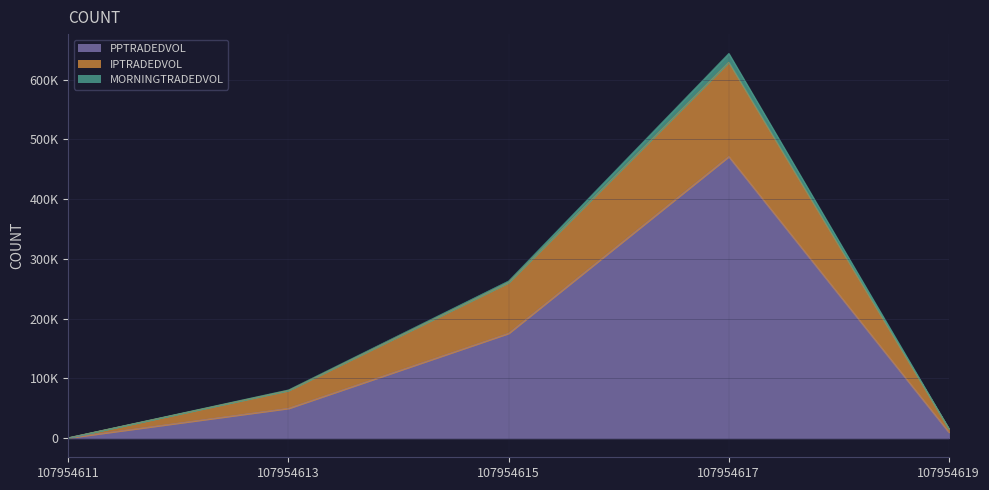

True or false: PPTRADEDVOL and IPTRADEDVOL intersect in this chart.

False